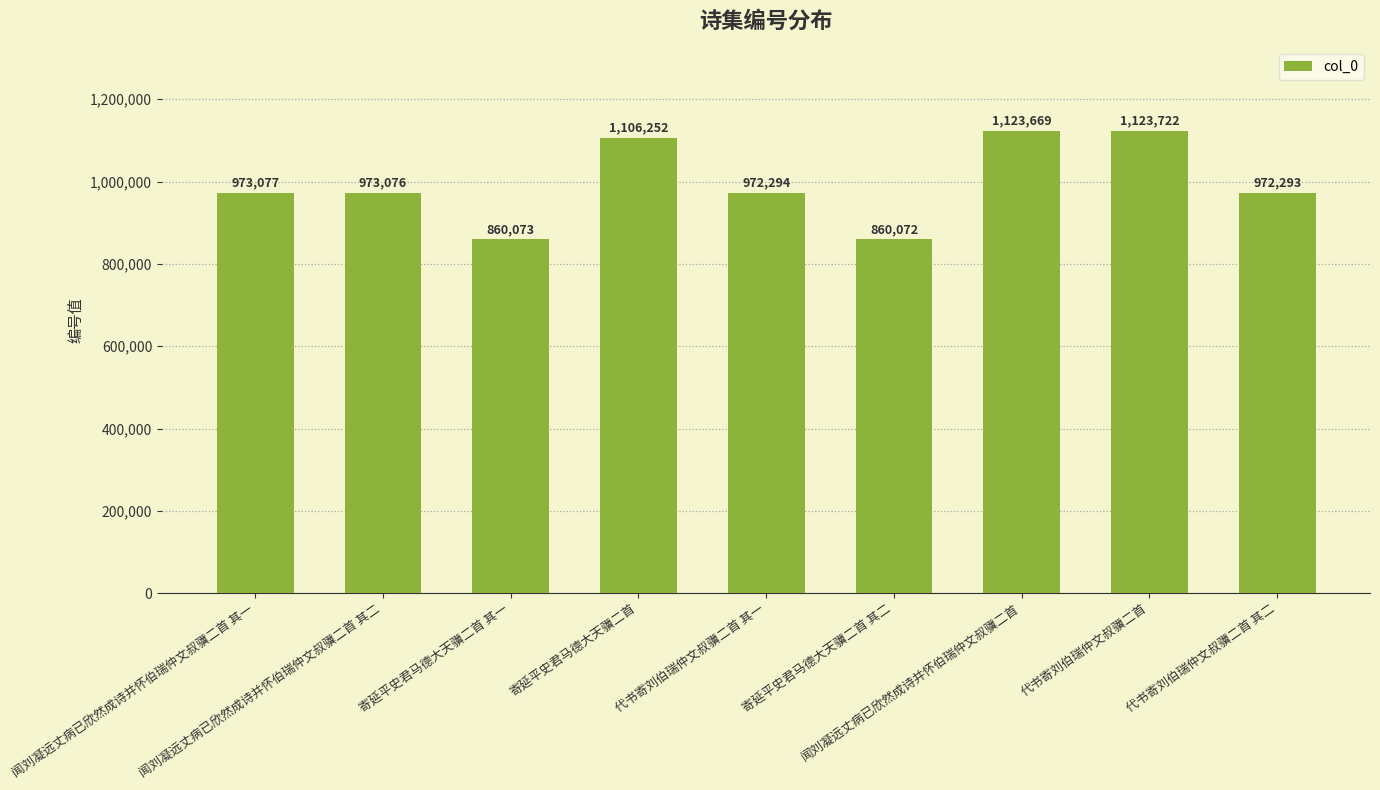

What is the greatest value displayed?

1123722